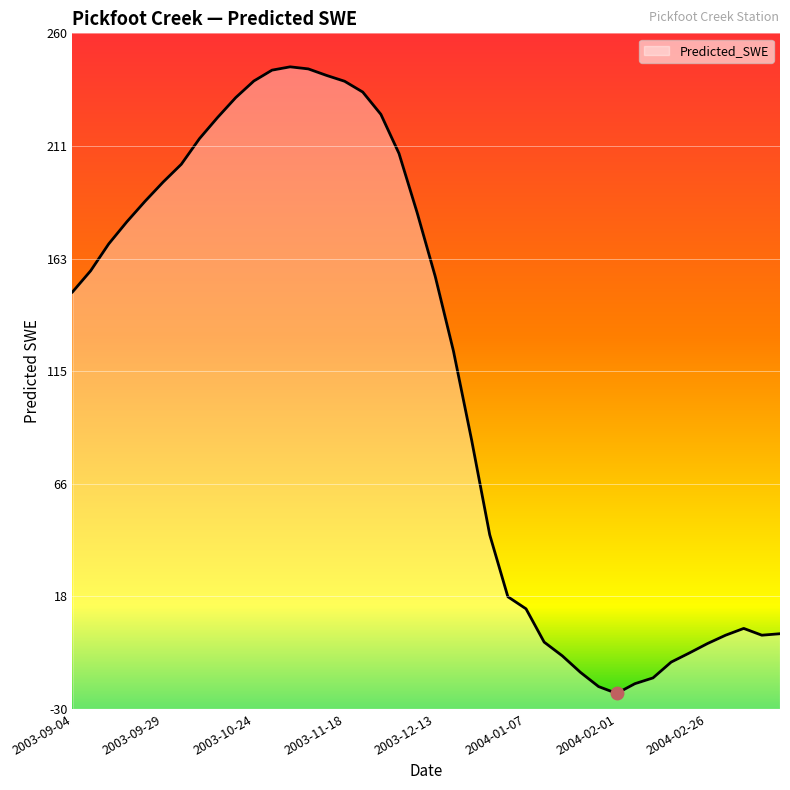

At which label is the value closest to 111?

2003-12-18